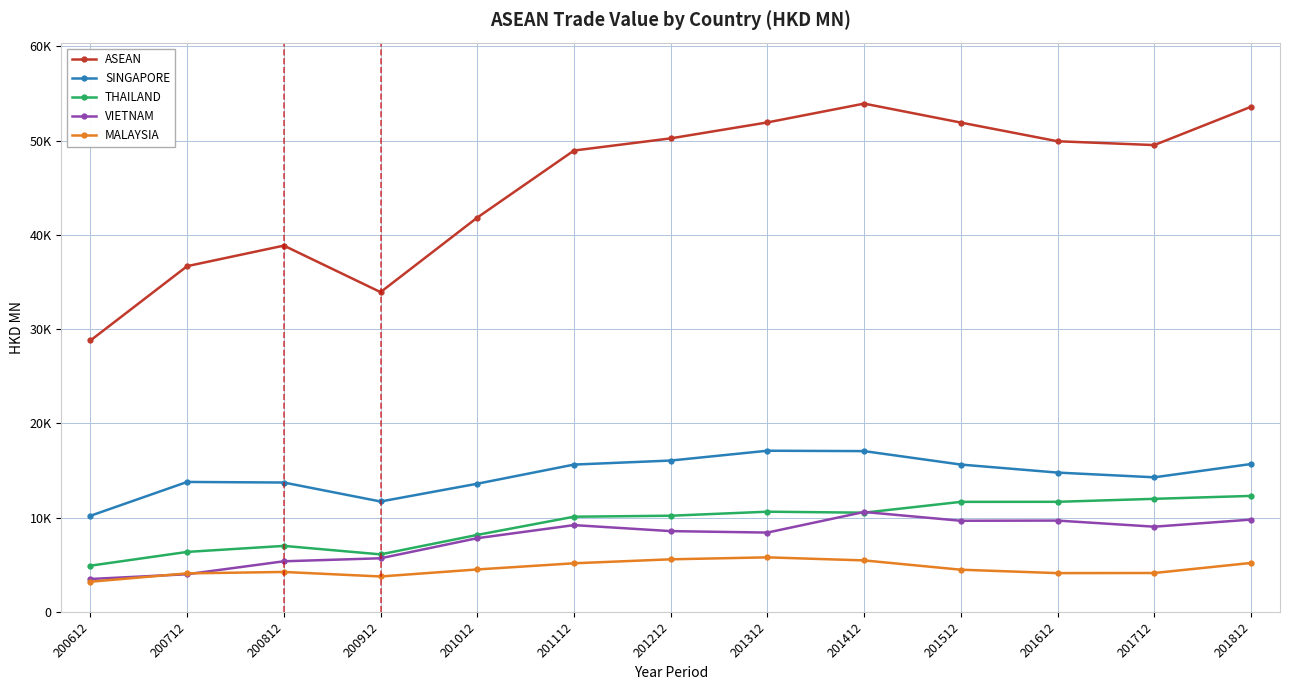

What is the average value of the SINGAPORE series?

14549.7